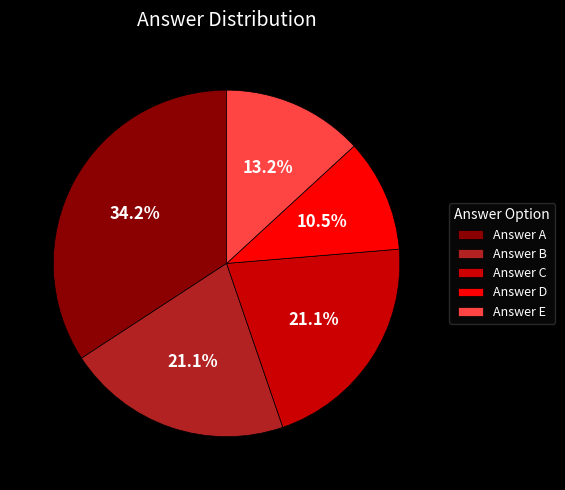

Is the sum of Answer C and Answer E greater than half?

No